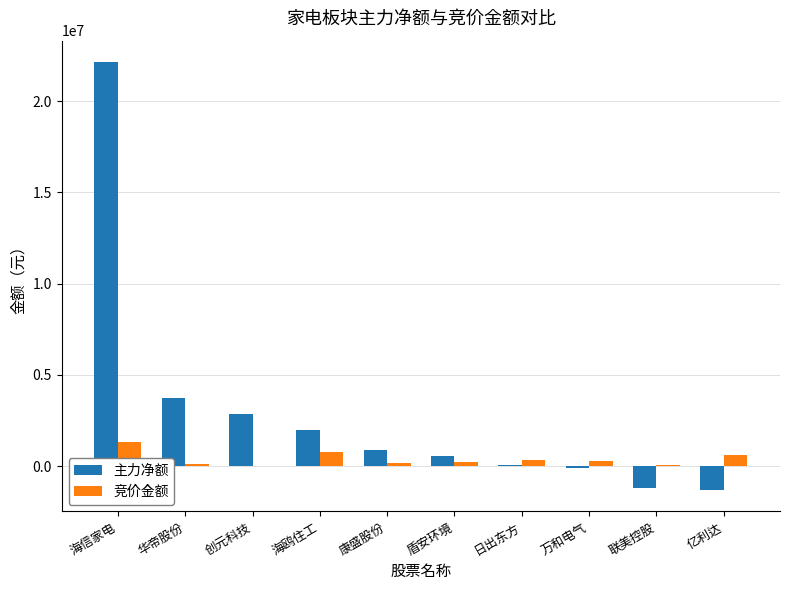

What is the sum of all 竞价金额 values?

3960911